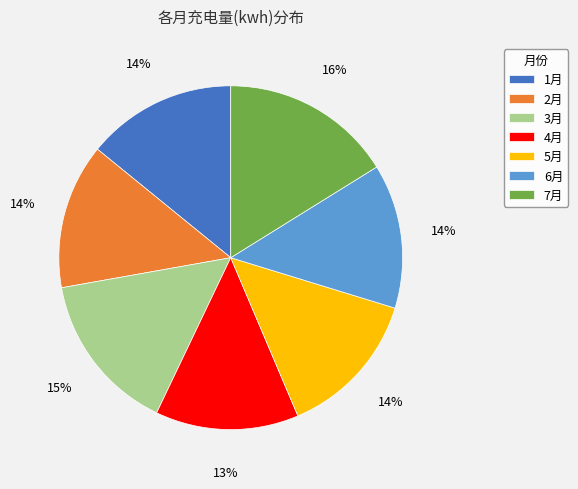

How many slices are in this pie chart?

7